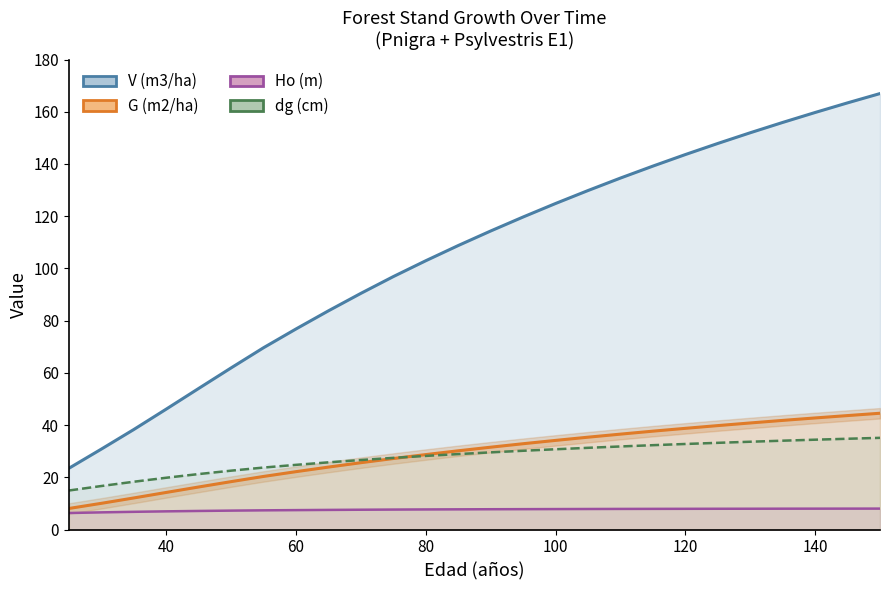

Rank the series by their maximum value, from lowest to highest.

Ho (m), dg (cm), G (m2/ha), V (m3/ha)